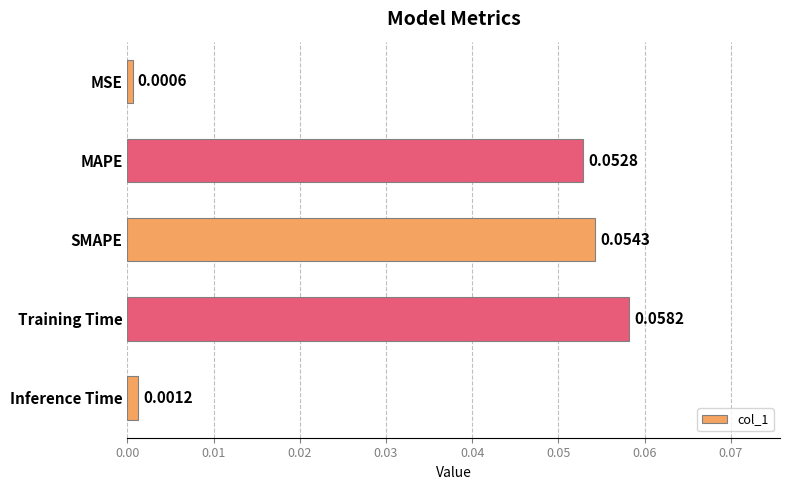

Rank the categories by value from lowest to highest.

MSE, Inference Time, MAPE, SMAPE, Training Time